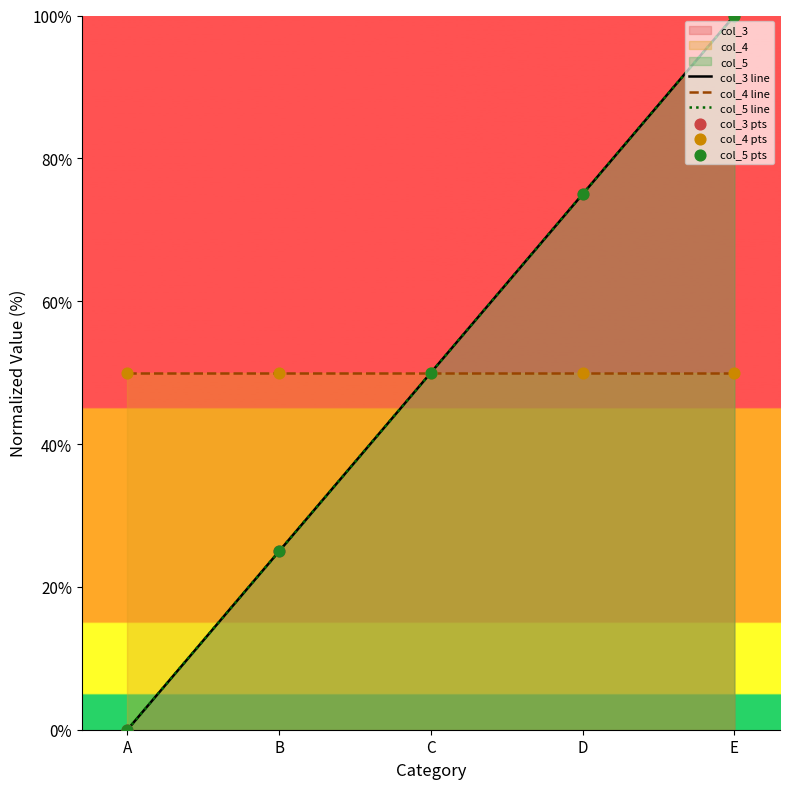

Is the value of col_5 pts at C greater than the value of col_3 pts at E?

No